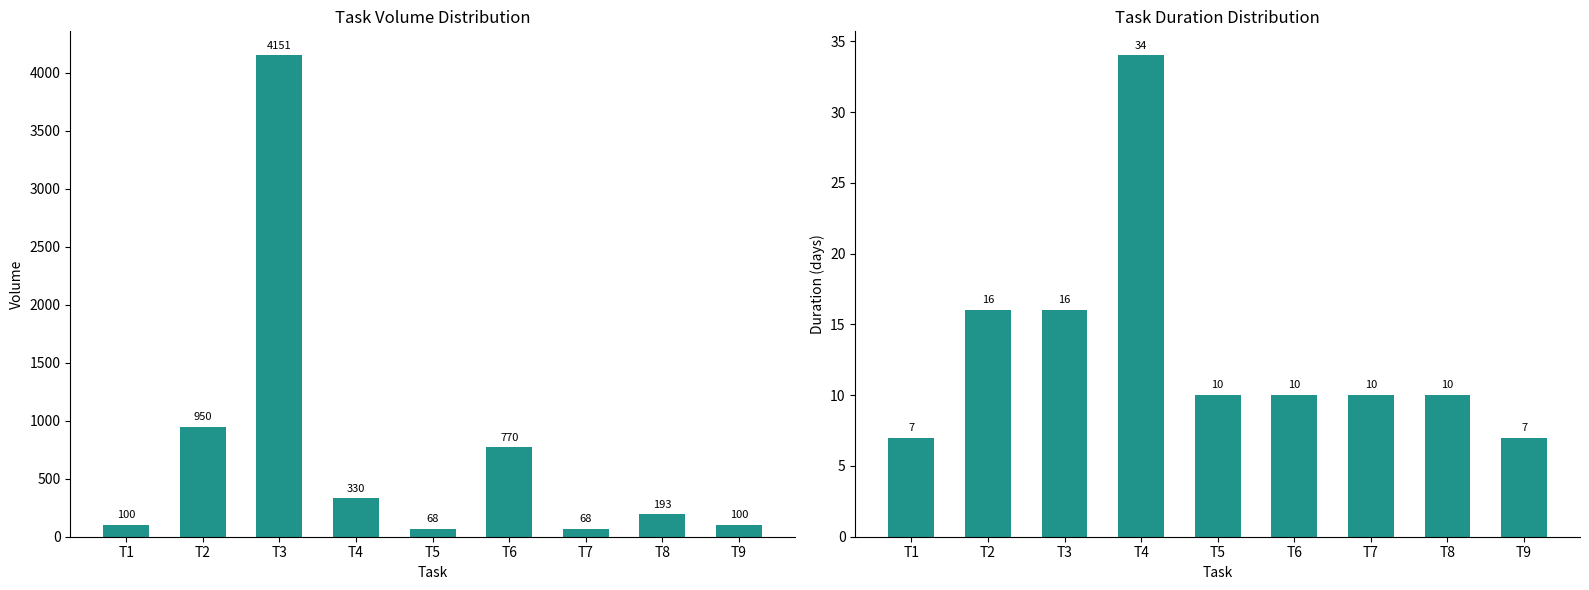

At which label does Duration reach its minimum?

T1